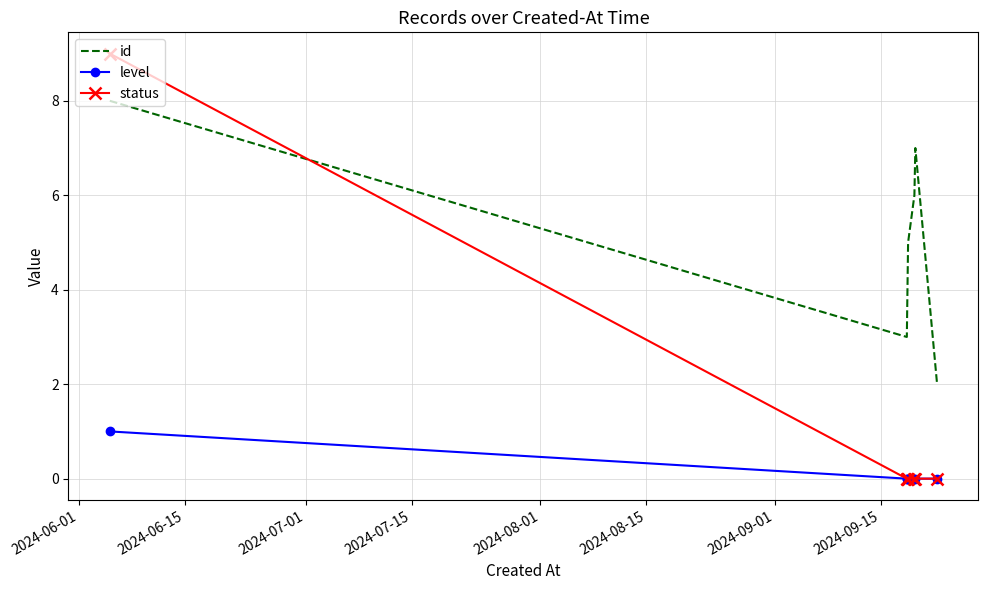

Which series has the widest spread of values?

status